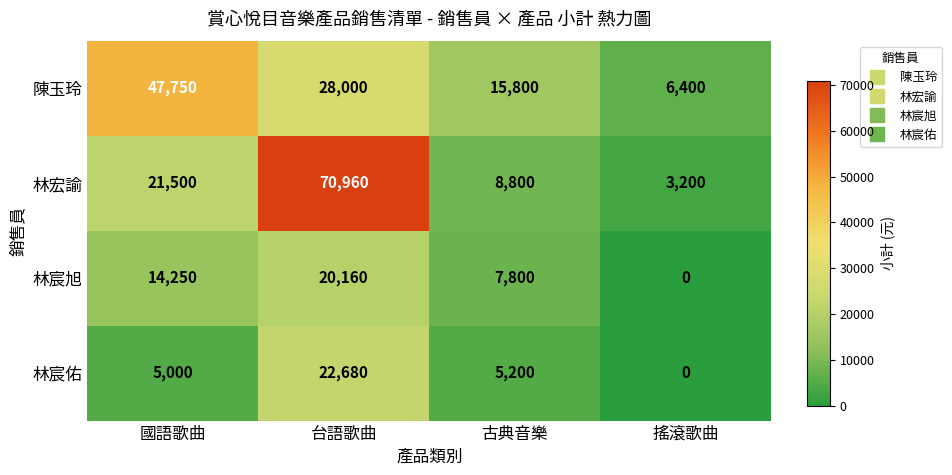

Reading left to right, list all the values displayed in this chart.

陳玉玲: 47750	28000	15800	6400
林宏諭: 21500	70960	8800	3200
林宸旭: 14250	20160	7800	0
林宸佑: 5000	22680	5200	0